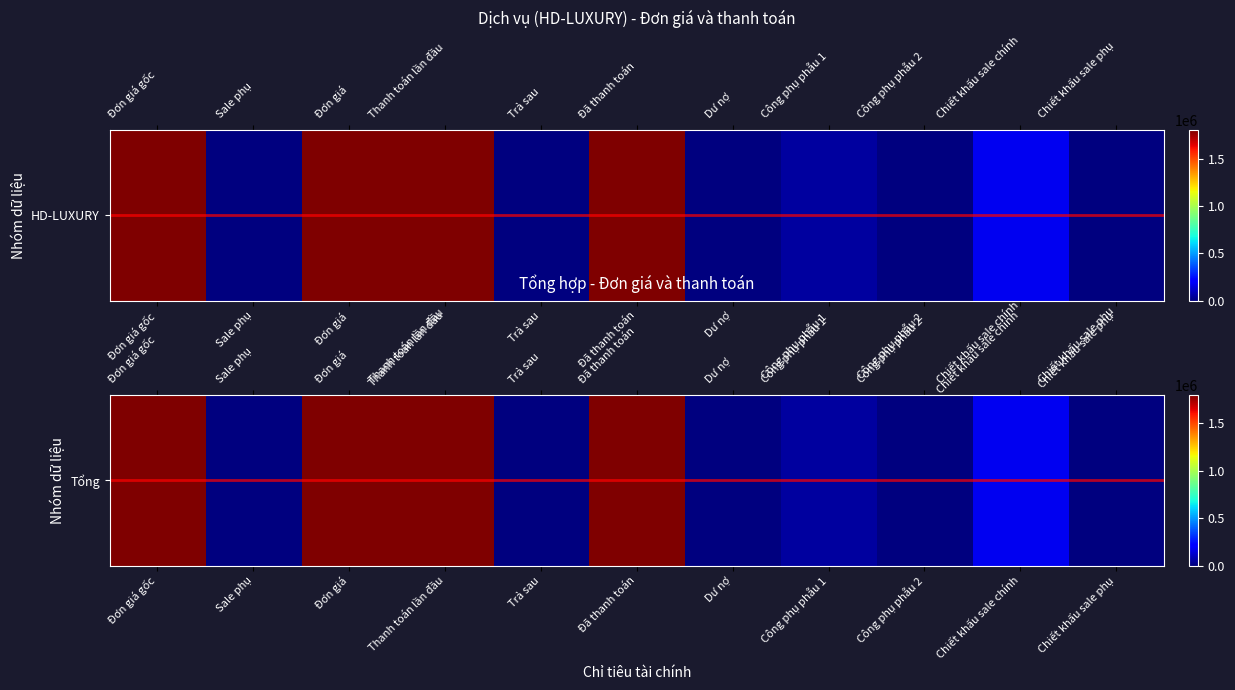

Reading left to right, list all the values displayed in this chart.

Đơn giá gốc=1800000	Sale phụ=0	Đơn giá=1800000	Thanh toán lần đầu=1800000	Trả sau=0	Đã thanh toán=1800000	Dư nợ=0	Công phụ phẫu 1=50000	Công phụ phẫu 2=0	Chiết khấu sale chính=180000	Chiết khấu sale phụ=0